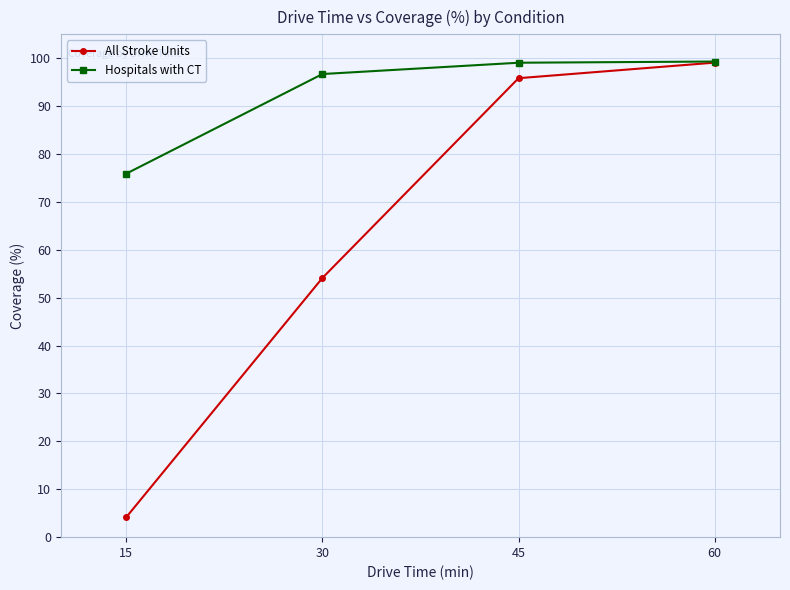

Read the All Stroke Units value at 60.

99.1